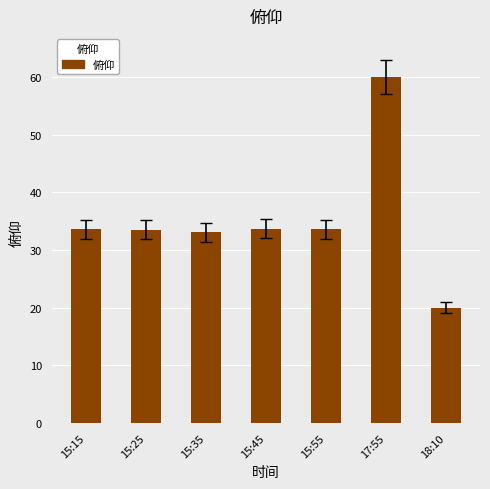

Is it true that the value at 17:55 is 23.8?

False